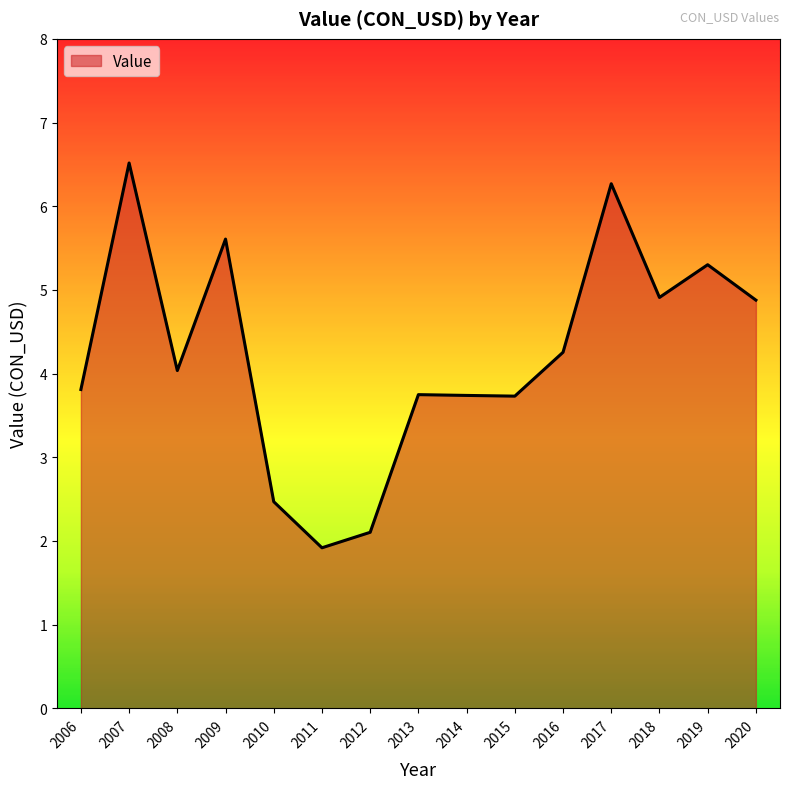

What is the sum of the values at 2009 and 2014?

9.3